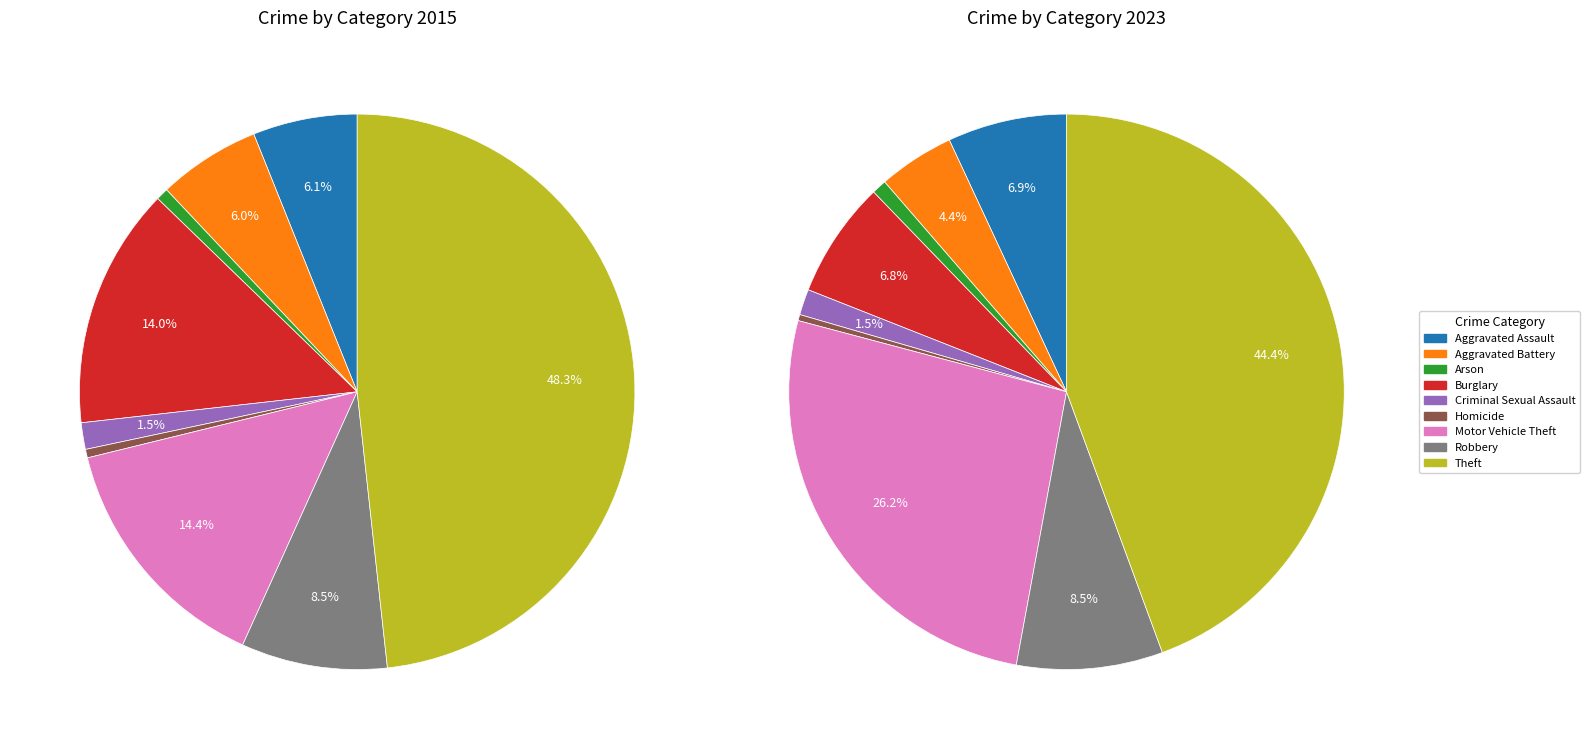

To the nearest percent, what is the combined percentage of 3 and 4?

8%